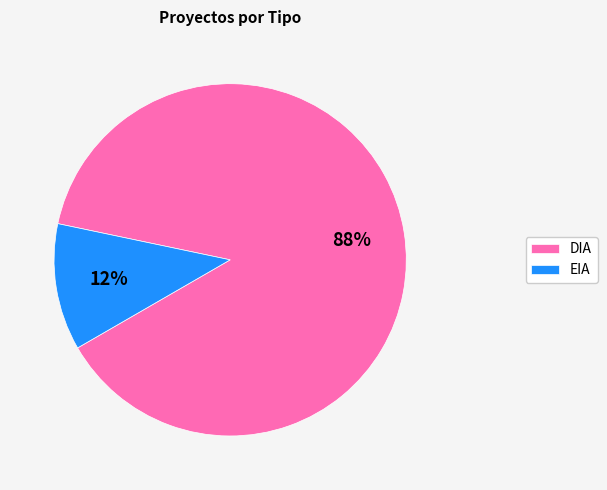

Count the number of slices in the pie.

2